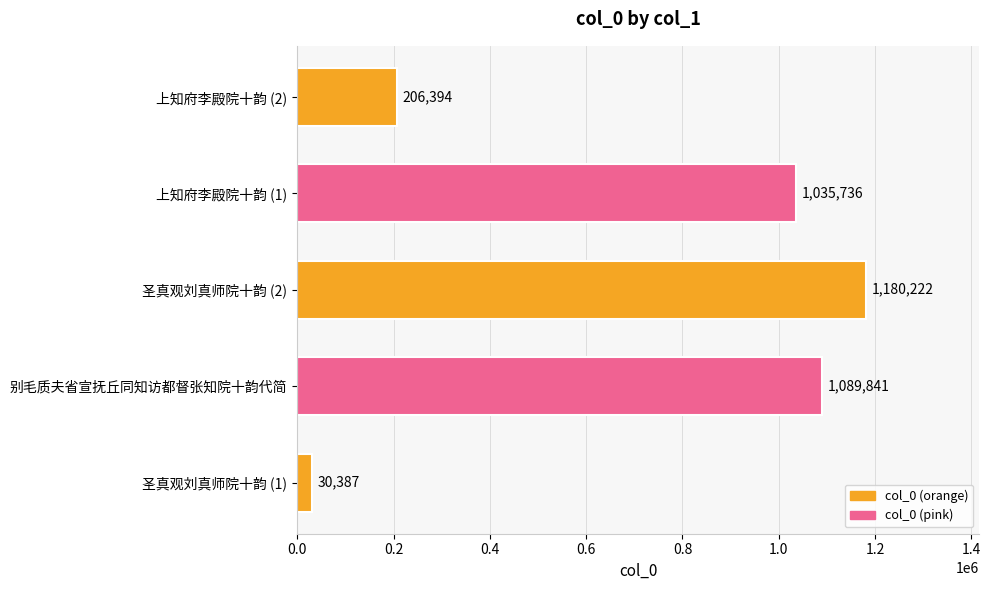

How many data points are less than 1035736?

2